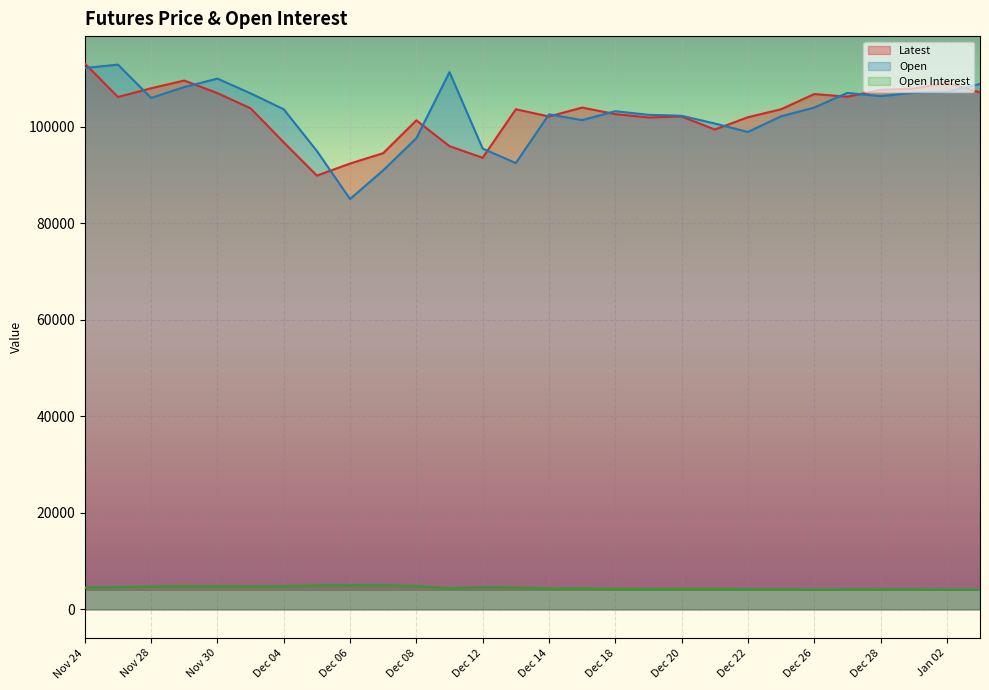

What is the spread (max minus min) of values at Nov 29?

104798